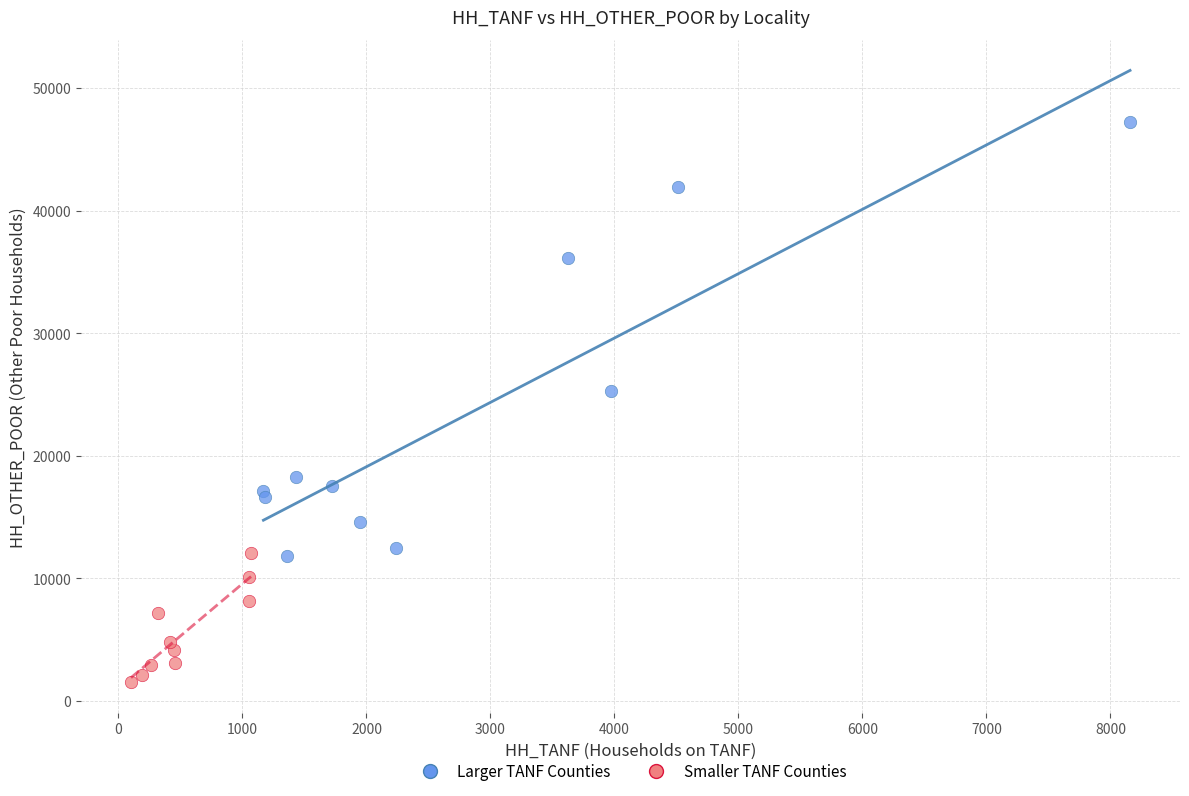

Which series reaches the maximum Y coordinate?

Larger TANF Counties